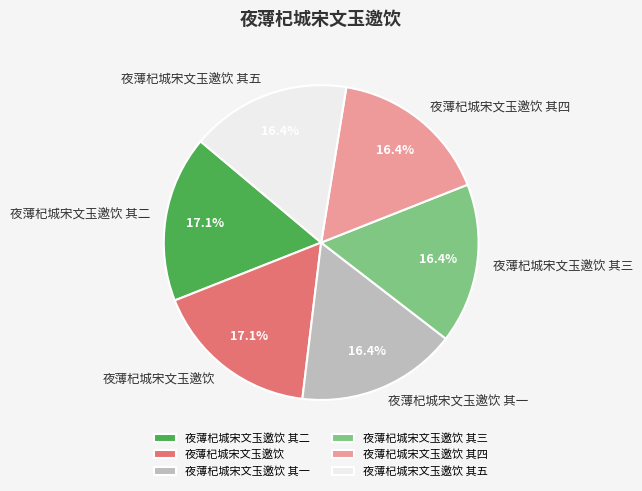

Approximately how many times larger is the value at 夜薄杞城宋文玉邀饮 其一 compared to 夜薄杞城宋文玉邀饮 其五?

1.0